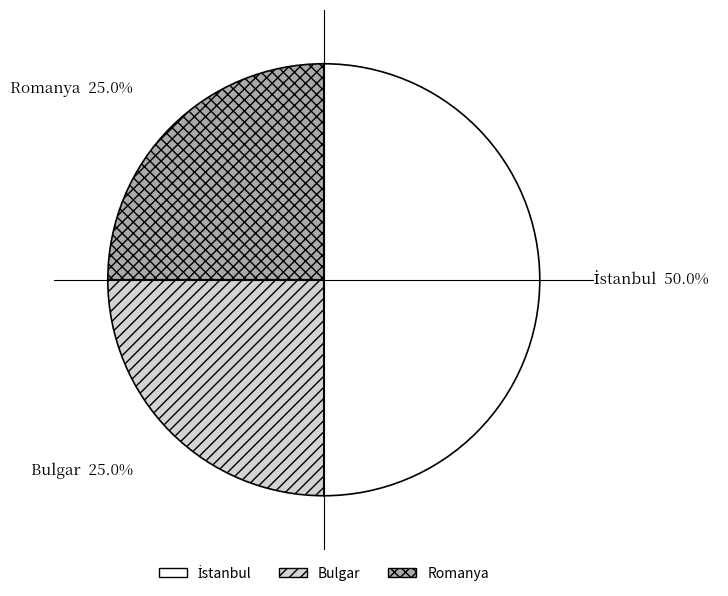

How many slices are in this pie chart?

3